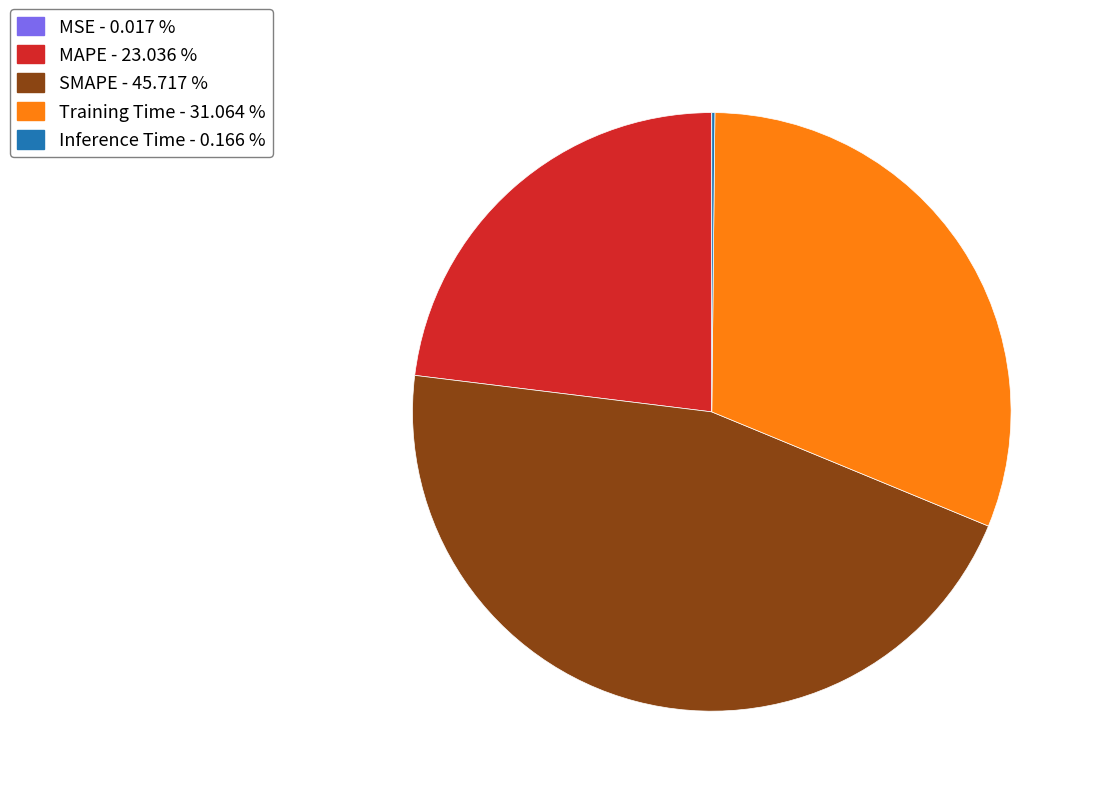

Between Training Time - 31.064 % and SMAPE - 45.717 %, which is larger?

SMAPE - 45.717 %